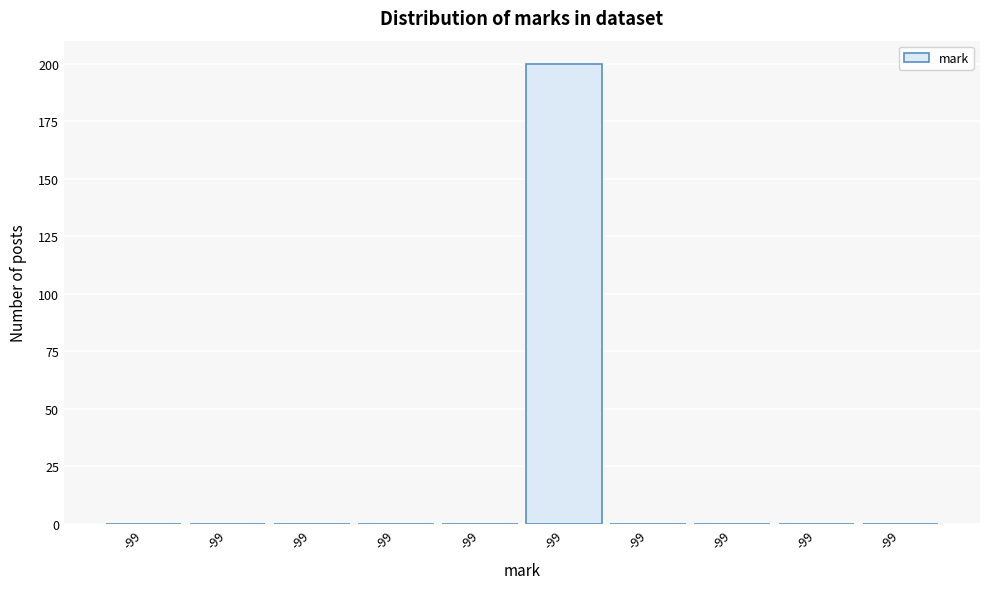

Count the number of data series in this chart.

1